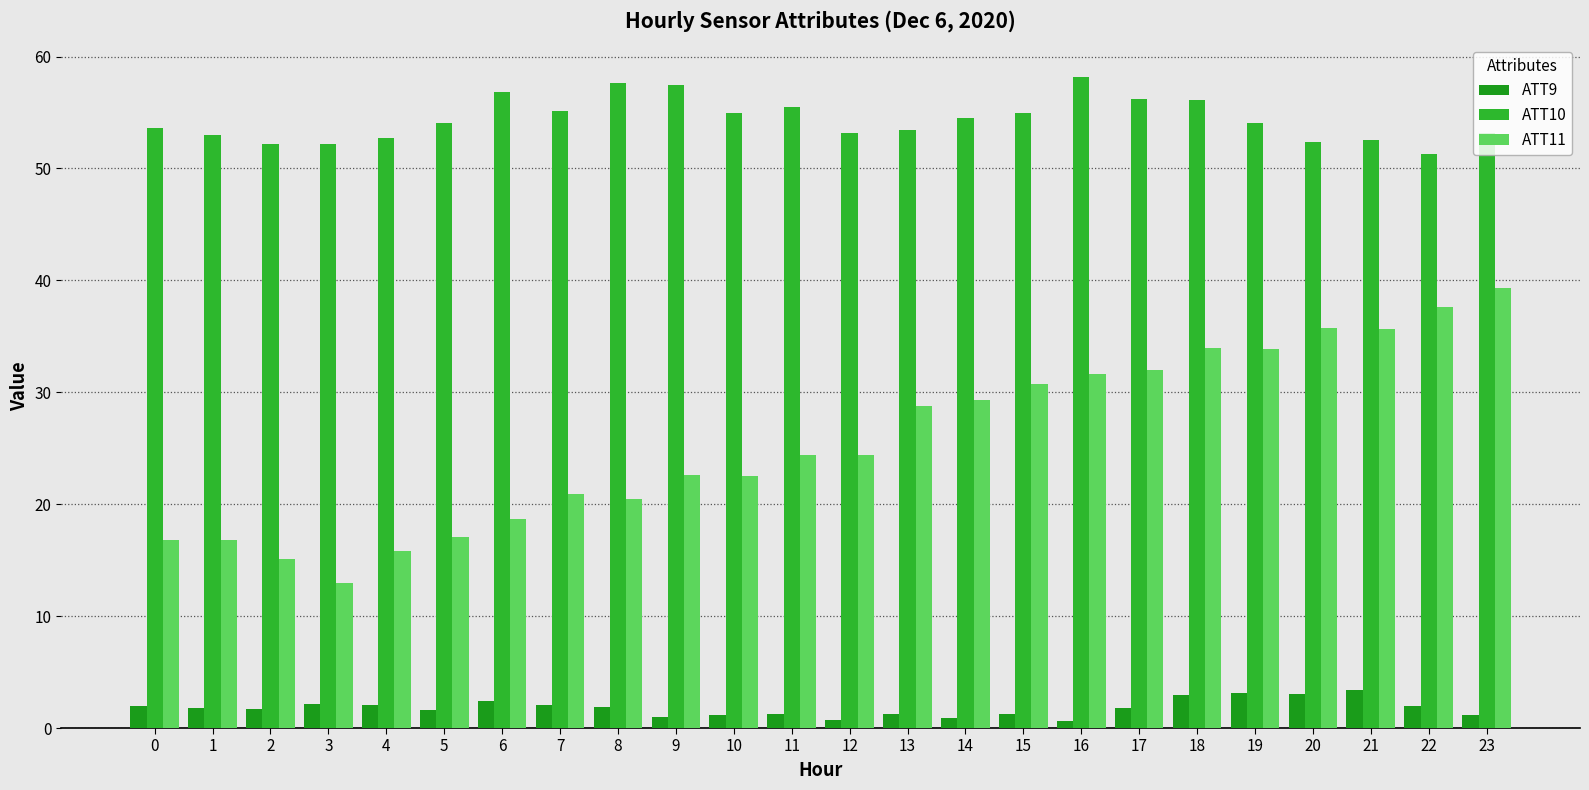

What is the difference between the ATT9 values at 15 and 0?

0.6